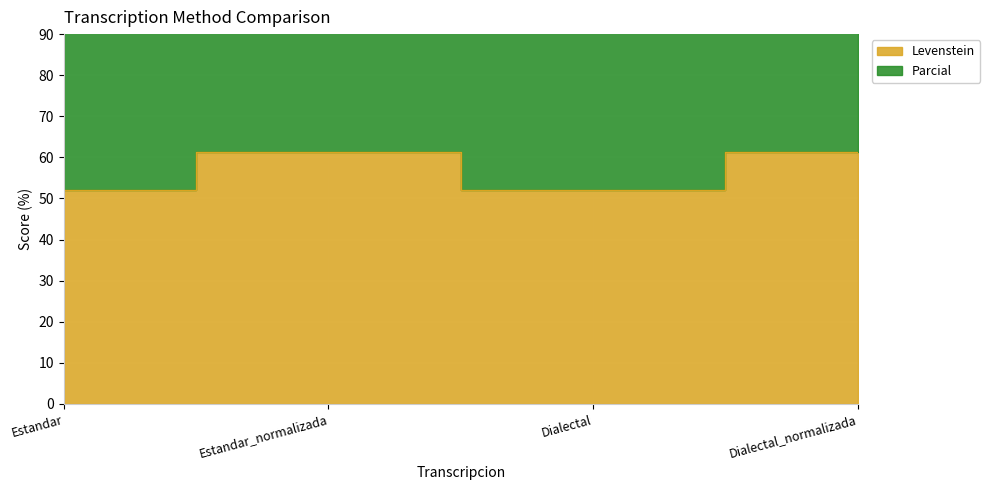

Between Estandar_normalizada and Estandar, which is larger?

Estandar_normalizada